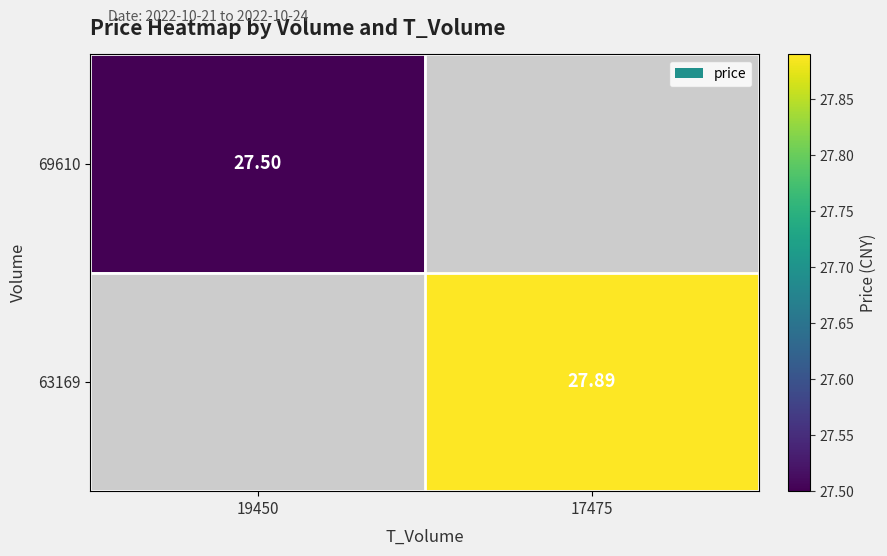

Is the value of 63169 at 17475 greater than the value of 69610 at 19450?

Yes